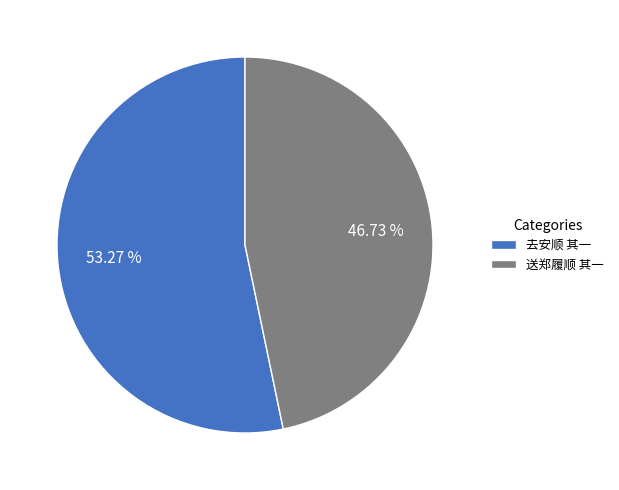

The 送郑履顺 其一 slice represents 53% of the pie. True or false?

False